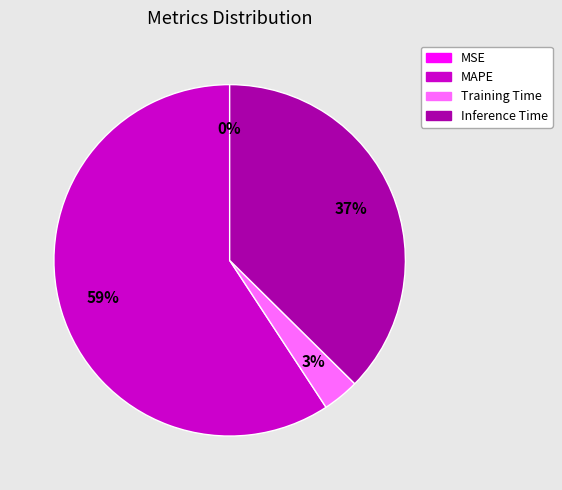

Which slice is the largest?

MAPE